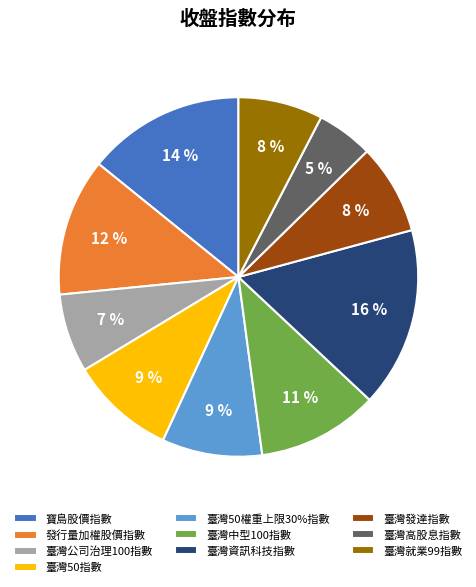

What is the ratio of the value at 臺灣公司治理100指數 to the value at 臺灣高股息指數?

1.4